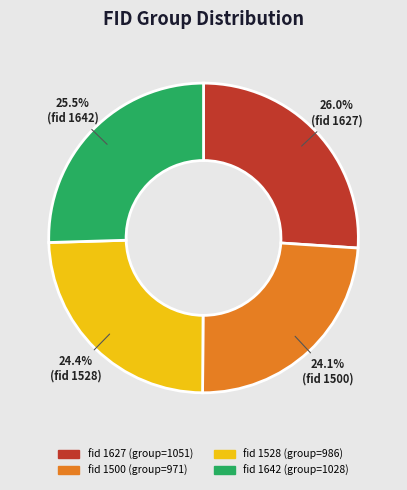

Is there a majority slice in this chart?

No